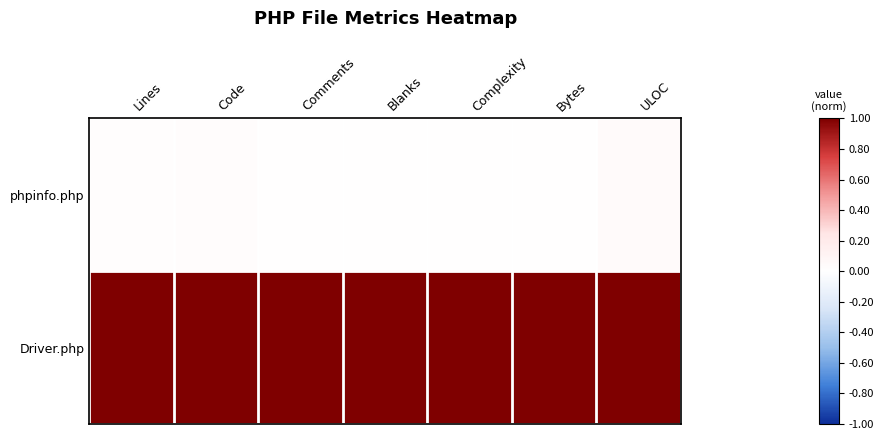

Rank the series by their maximum value, from lowest to highest.

phpinfo.php, Driver.php